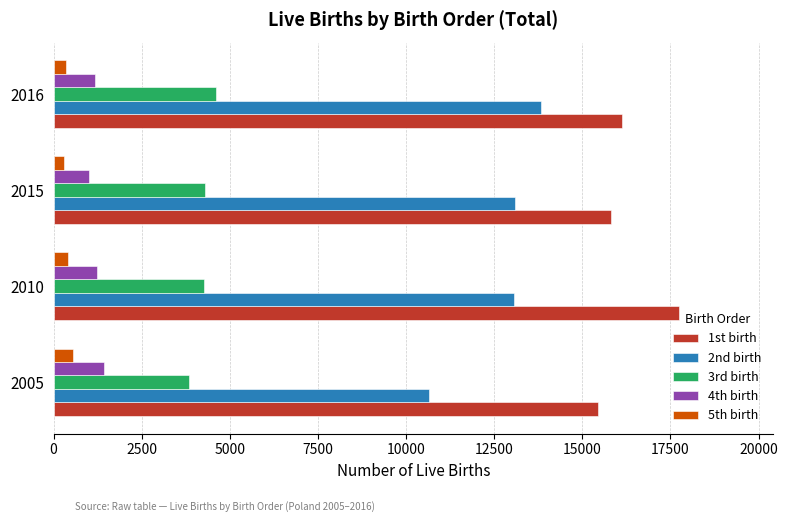

What is the average value of the 4th birth series?

1213